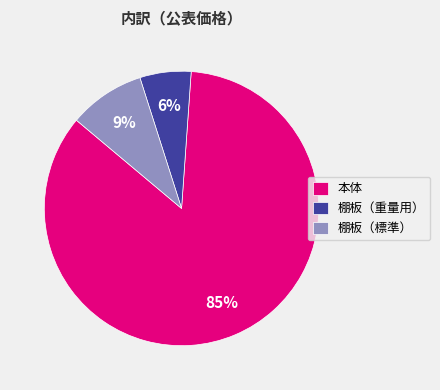

Does 棚板（重量用） account for over 50% of the chart?

No